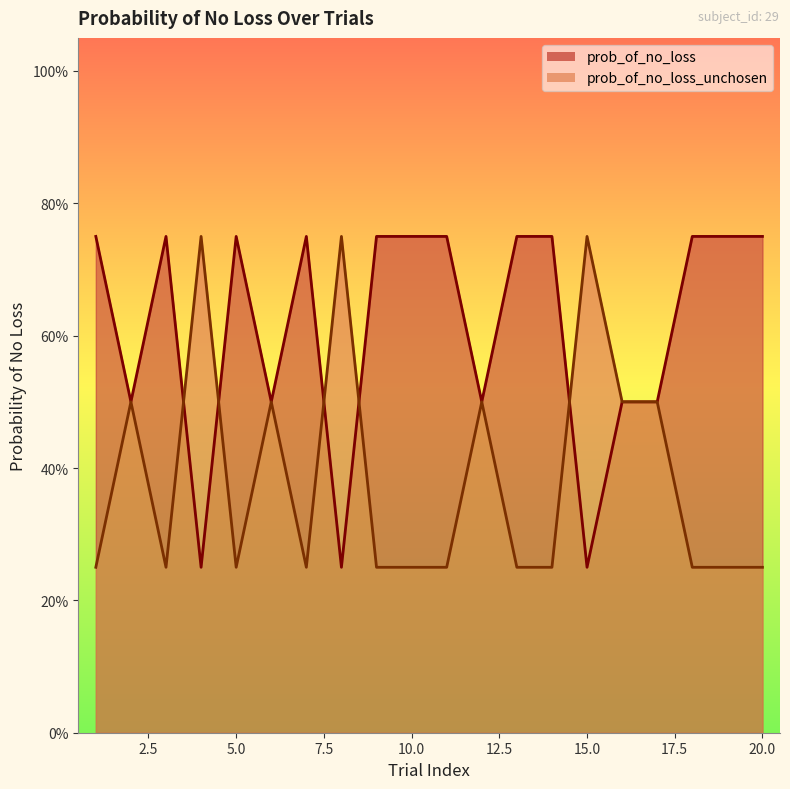

Which category has the highest value in the prob_of_no_loss series?

1